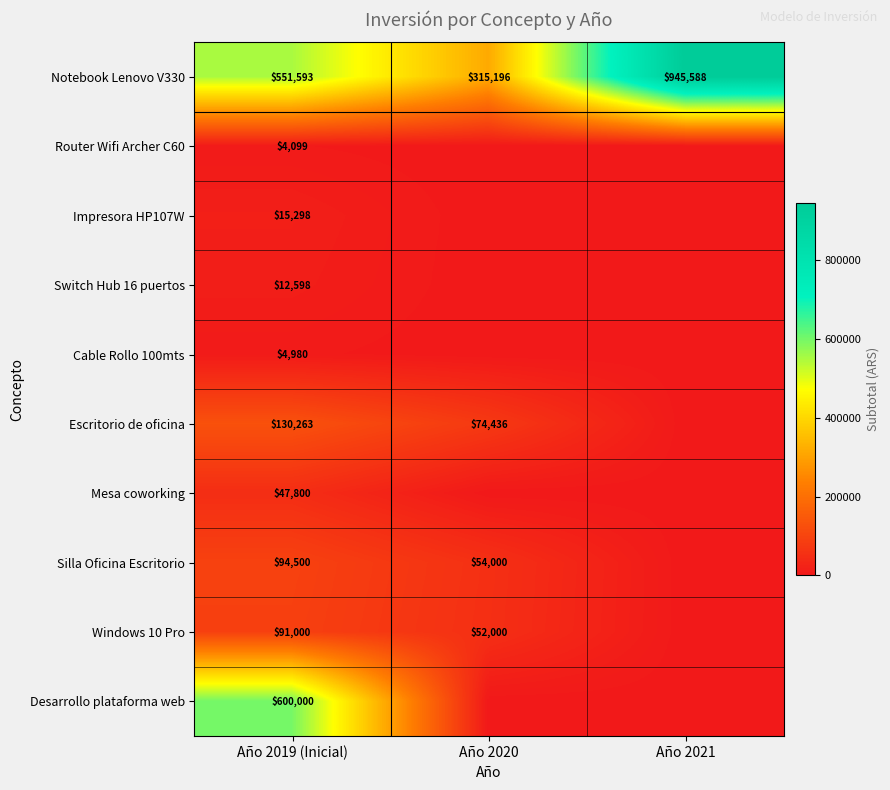

At Año 2019 (Inicial), list the series in order from largest to smallest.

Desarrollo plataforma web, Notebook Lenovo V330, Escritorio de oficina, Silla Oficina Escritorio, Windows 10 Pro, Mesa coworking, Impresora HP107W, Switch Hub 16 puertos, Cable Rollo 100mts, Router Wifi Archer C60